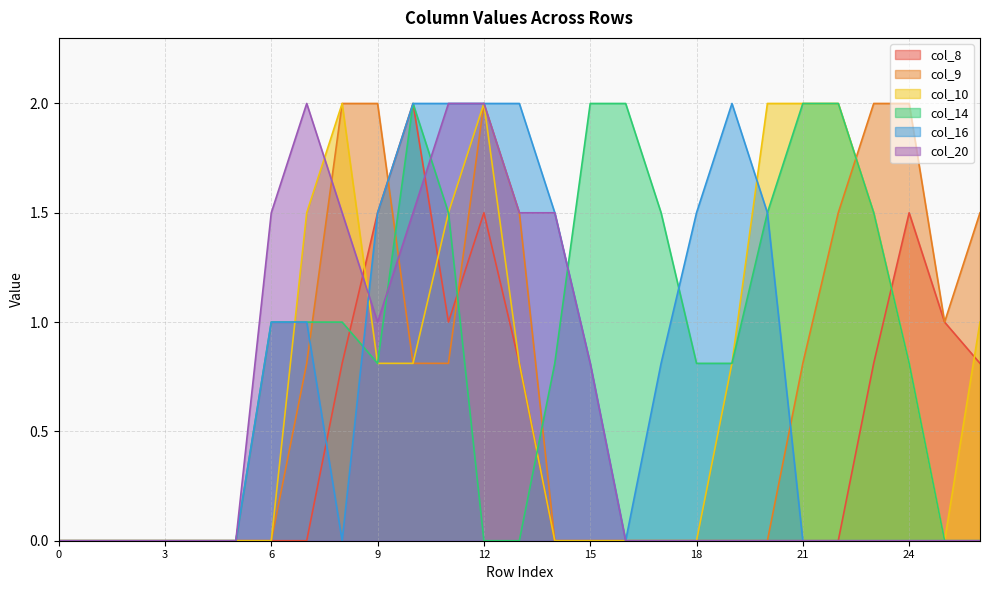

The value of col_9 at 26 is 0.8. True or false?

False